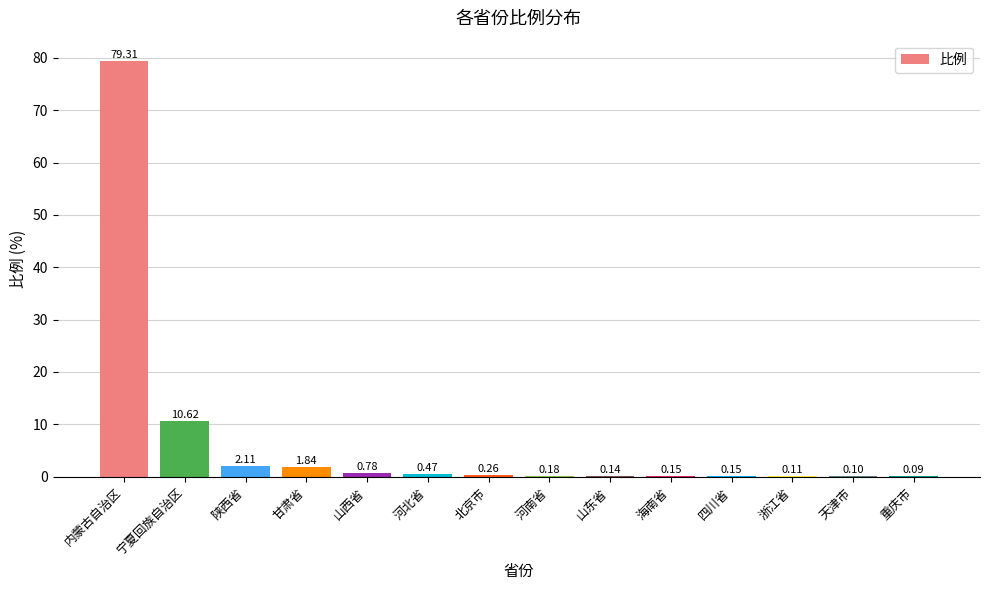

Which category has the highest value across all series?

内蒙古自治区